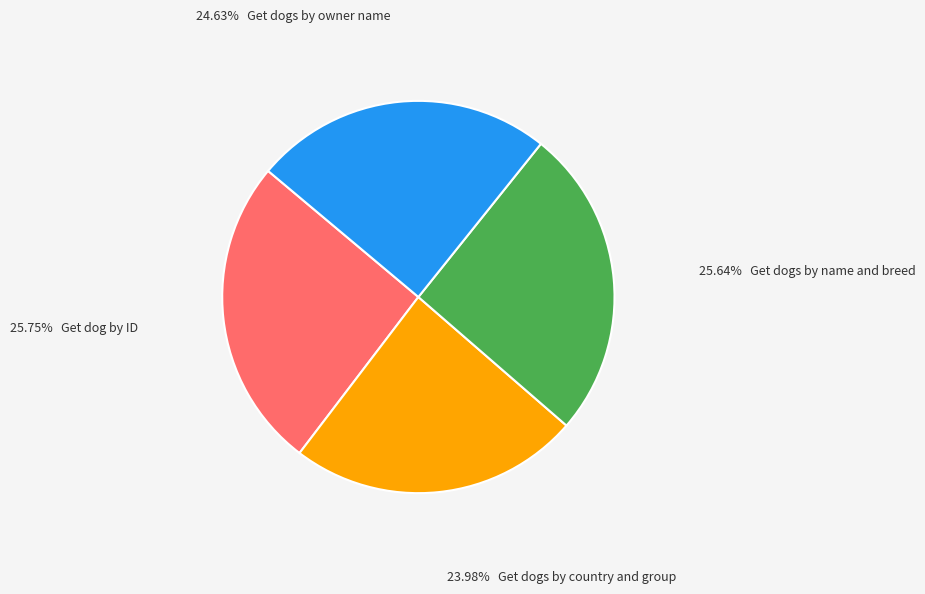

Is there any slice that represents more than half of the pie?

No